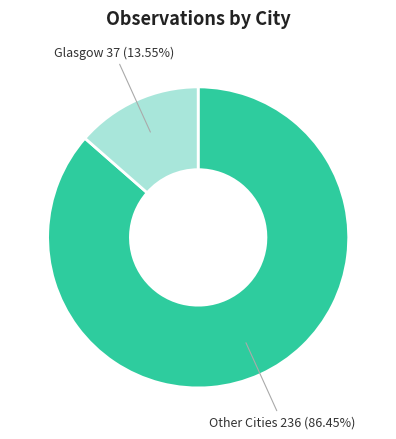

Which category has the biggest portion of the pie?

Other Cities